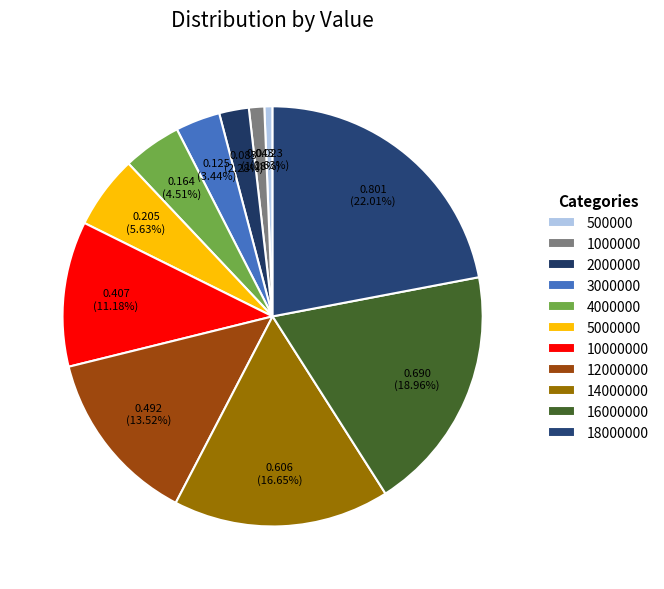

Does any single category account for the majority?

No